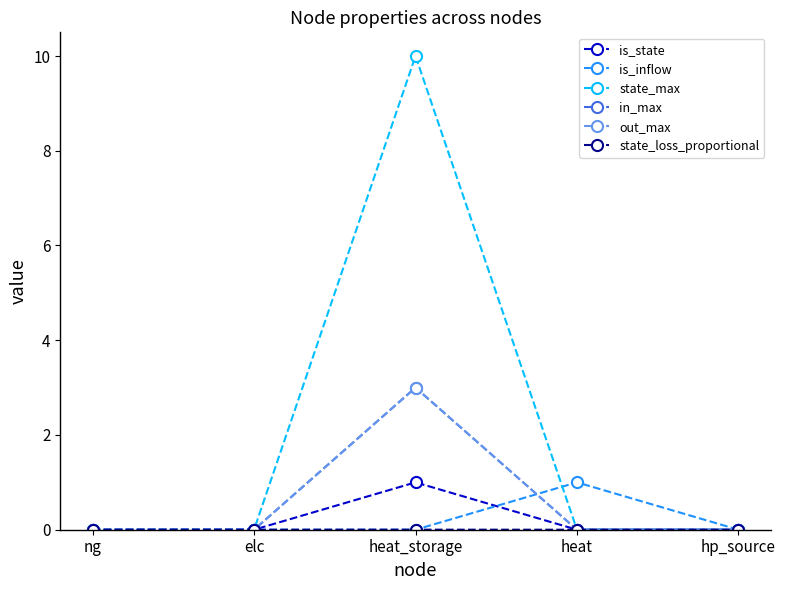

Is this an area chart (filled region under the line)?

No